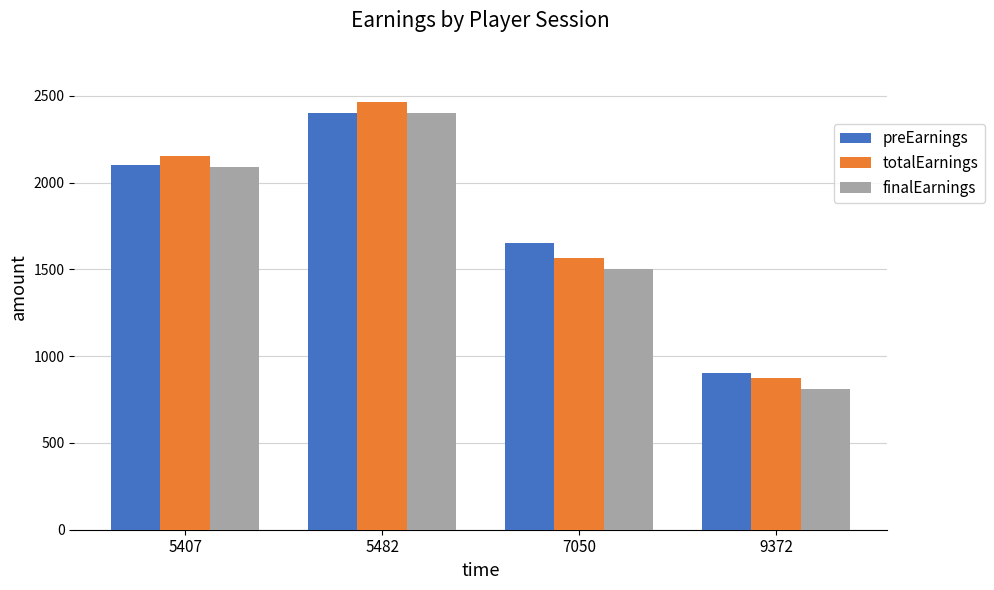

At which category is the sum across all series the highest?

5482